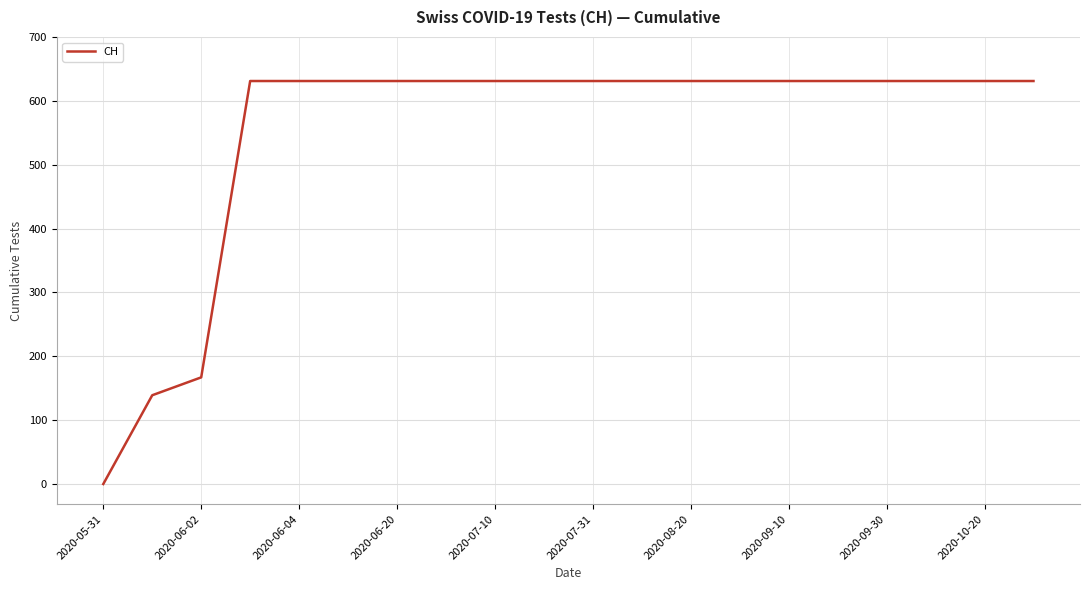

What is the greatest value displayed?

631